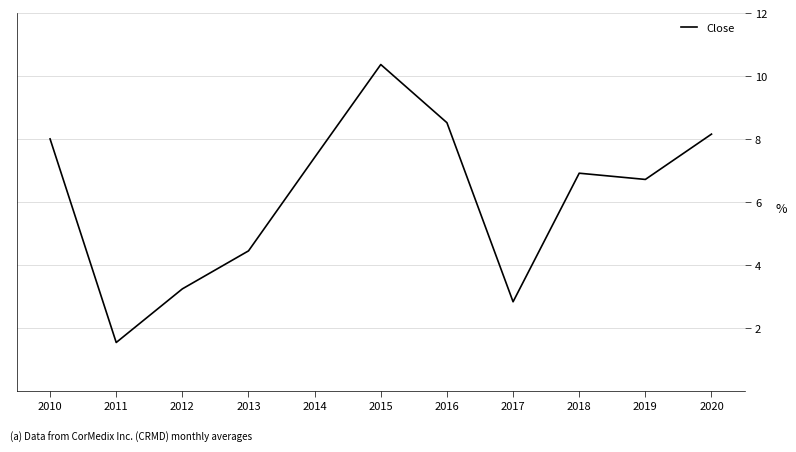

The value at 2018 is 6.9. True or false?

True